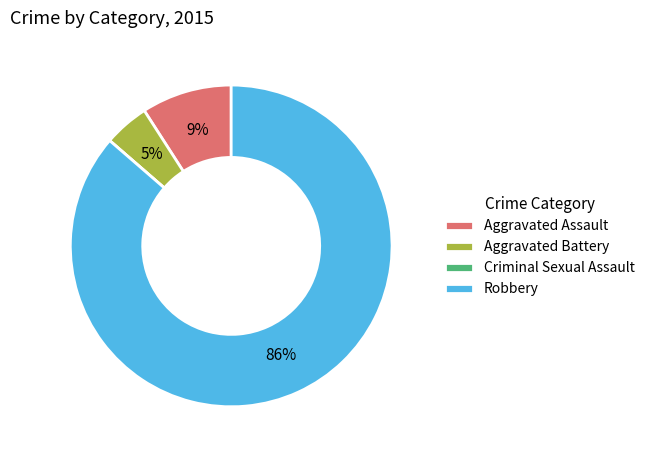

Is there a majority slice in this chart?

Yes